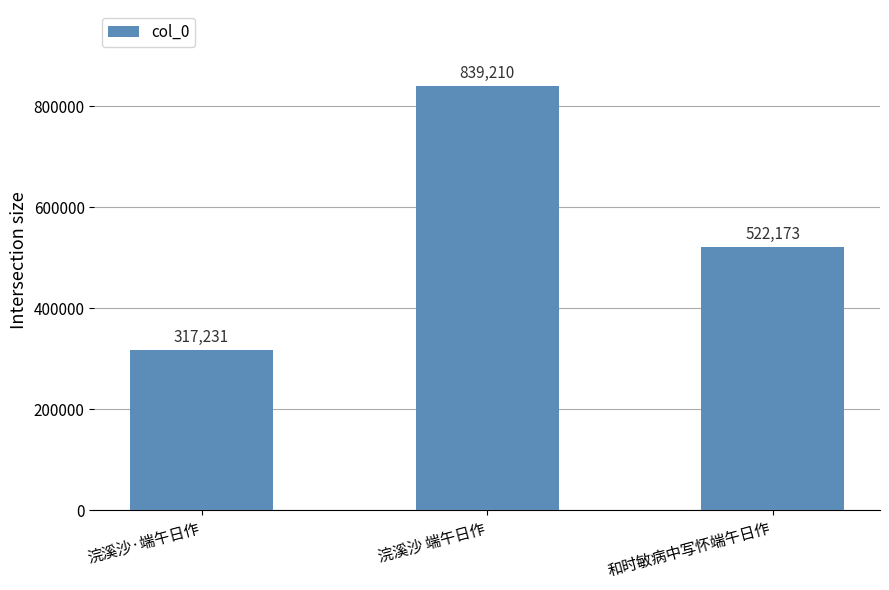

What is the label of the 3rd bar from the left?

和时敏病中写怀端午日作